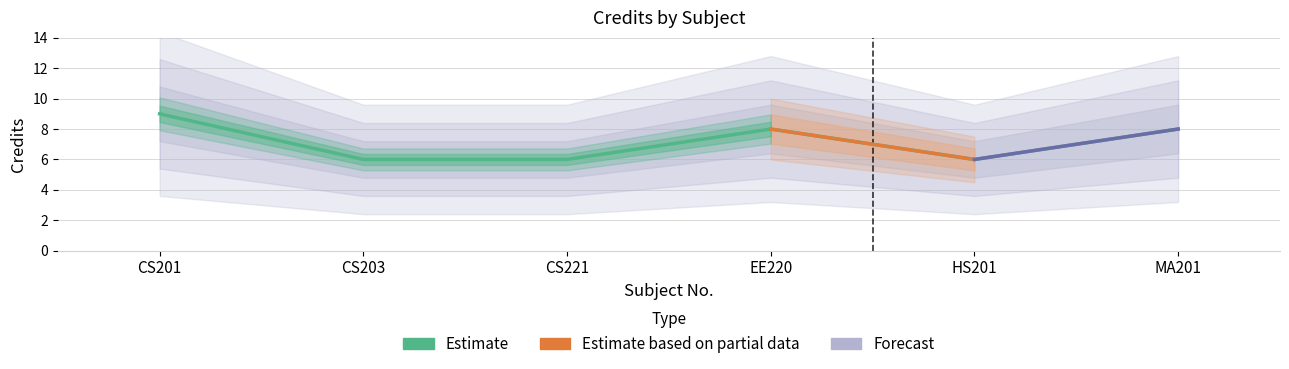

Which has a higher value, CS201 or CS203?

CS201